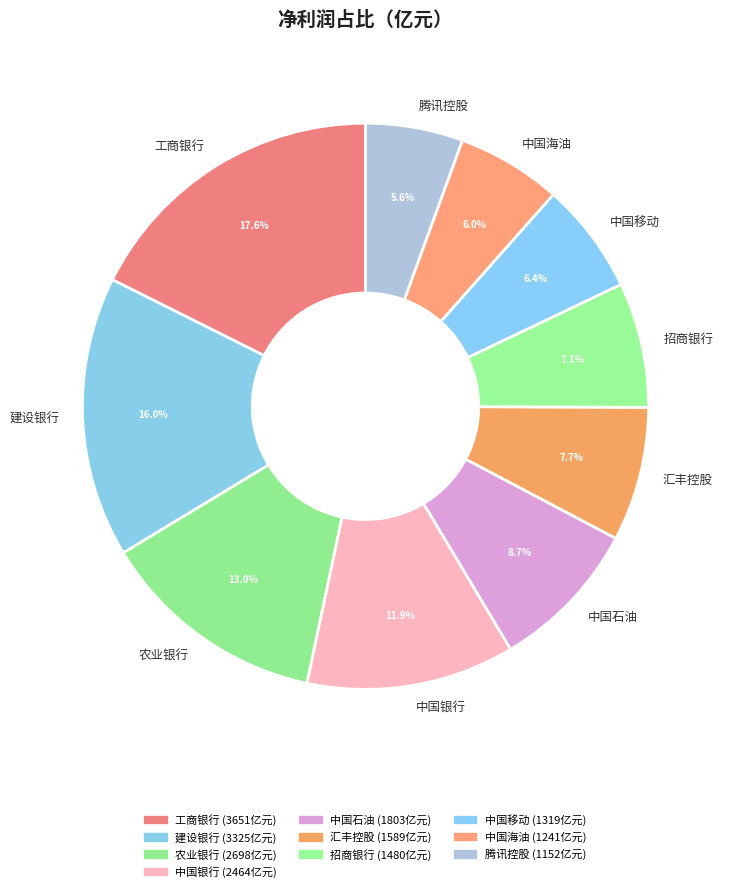

Which slice is the largest?

工商银行